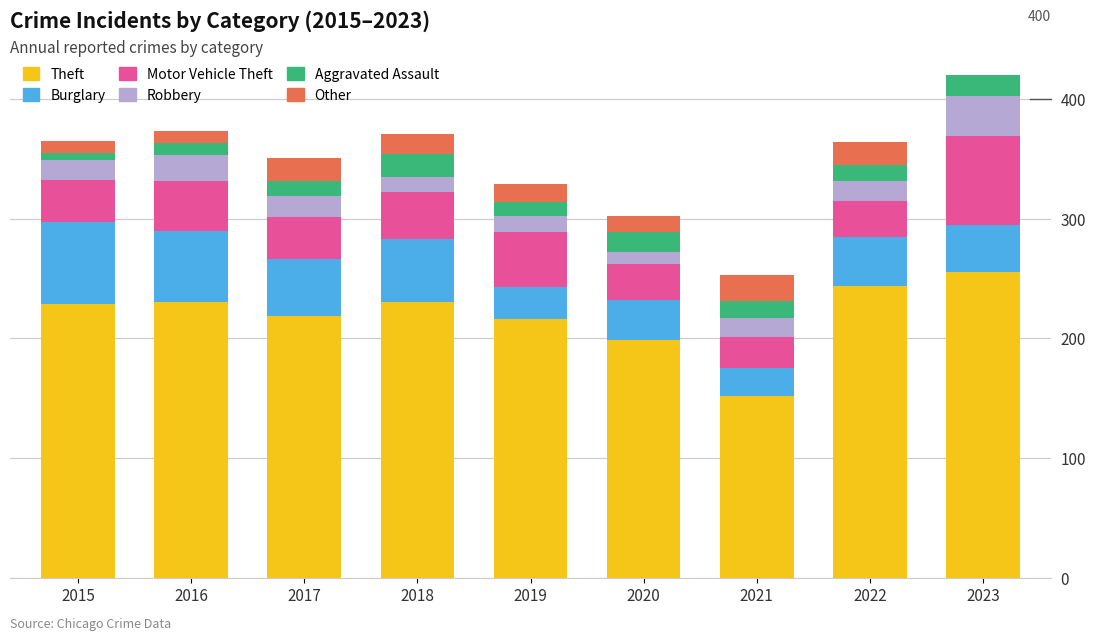

What is the spread (max minus min) of values at 2019?

204